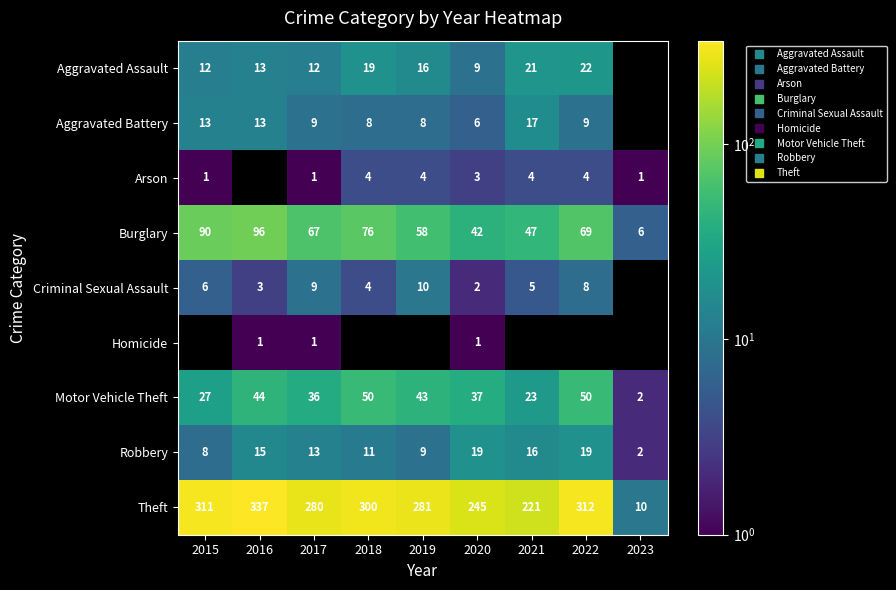

Which has a higher value, 2023 or 2016?

2016